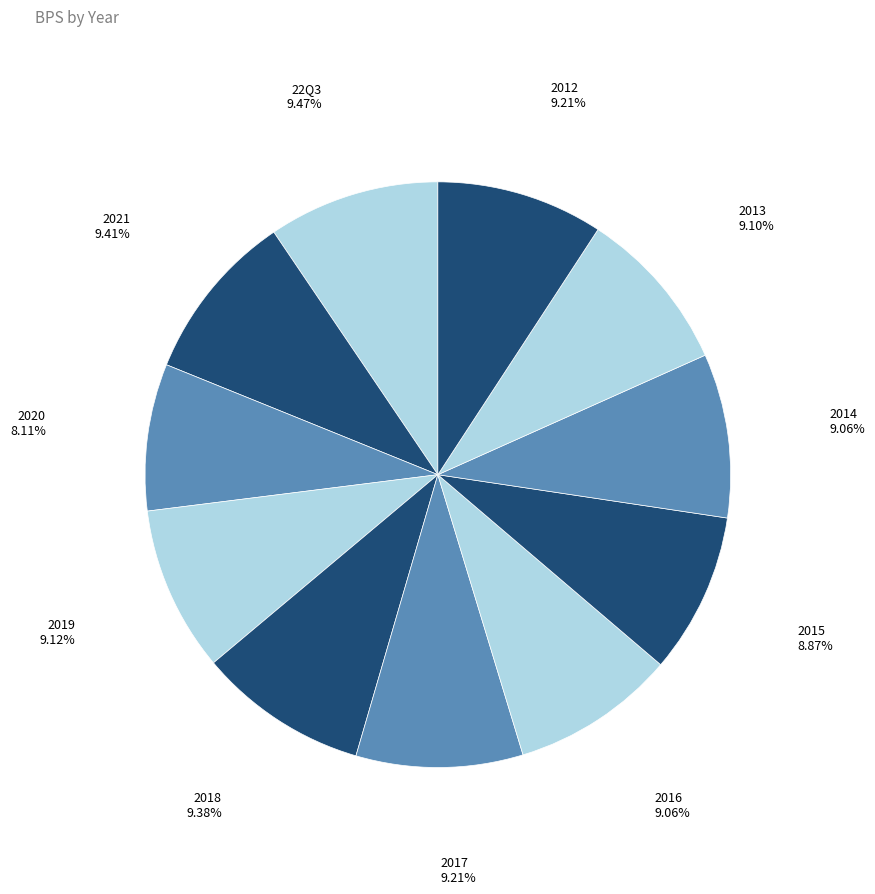

Approximately how many times larger is the value at 2015 compared to 2013?

1.0